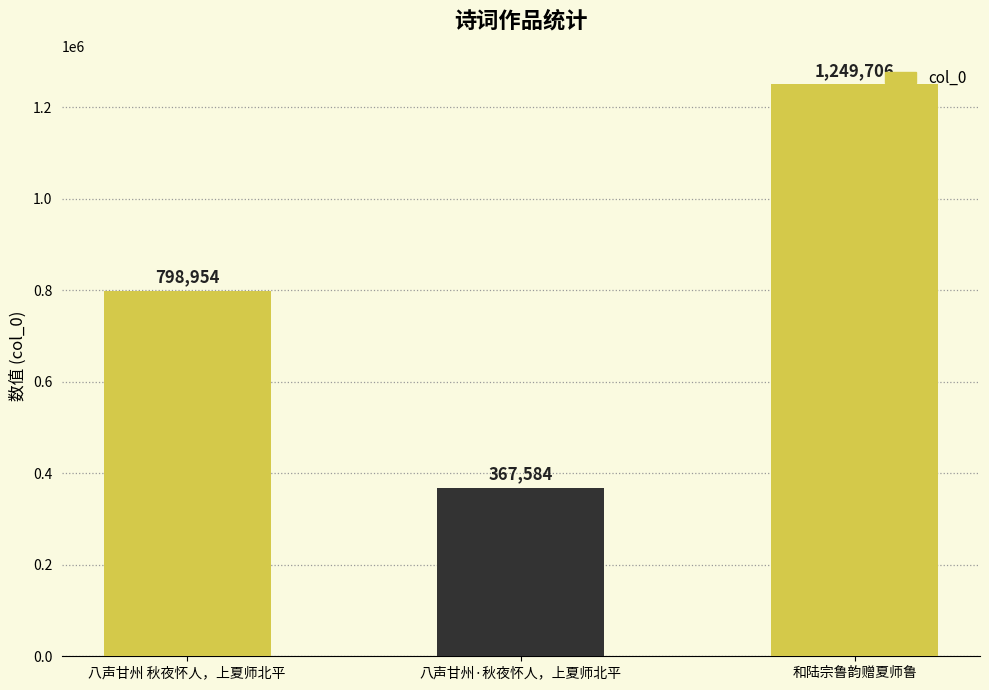

Rank the categories by value from lowest to highest.

八声甘州·秋夜怀人，上夏师北平, 八声甘州 秋夜怀人，上夏师北平, 和陆宗鲁韵赠夏师鲁